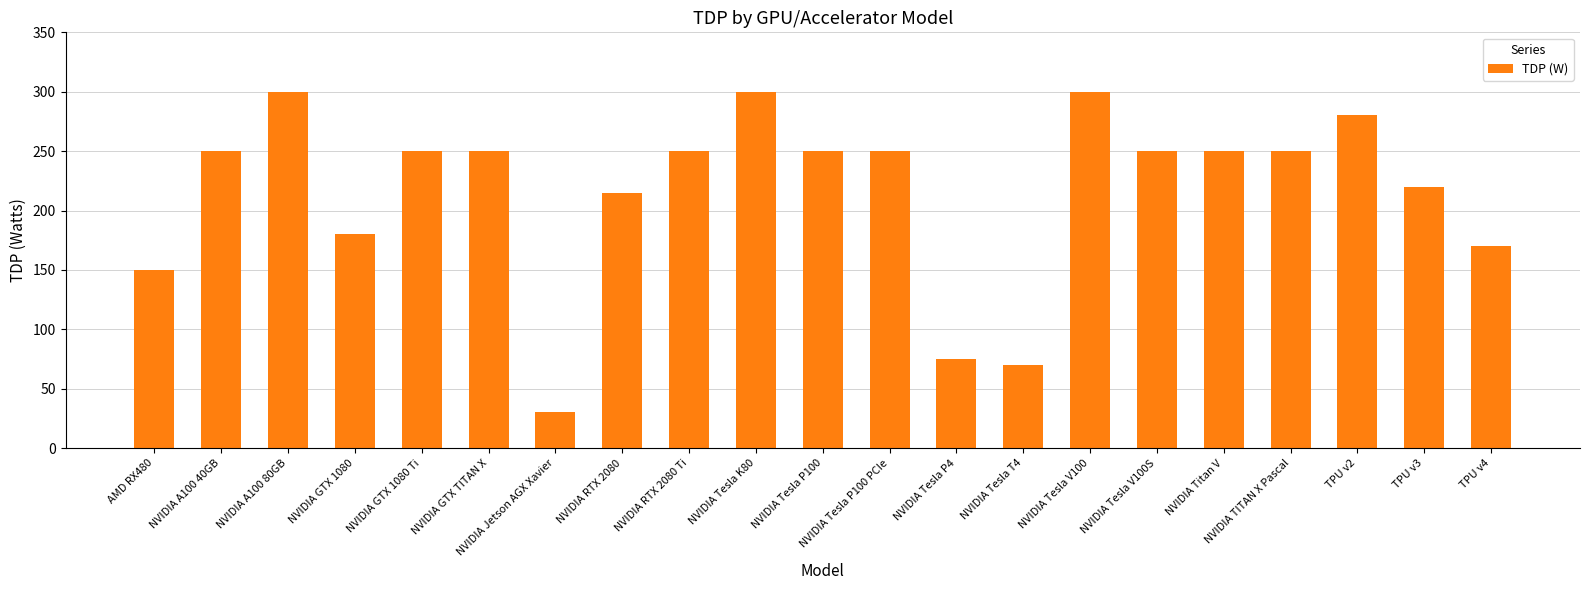

Reading left to right, transcribe all the data shown in this chart.

AMD RX480=150	NVIDIA A100 40GB=250	NVIDIA A100 80GB=300	NVIDIA GTX 1080=180	NVIDIA GTX 1080 Ti=250	NVIDIA GTX TITAN X=250	NVIDIA Jetson AGX Xavier=30	NVIDIA RTX 2080=215	NVIDIA RTX 2080 Ti=250	NVIDIA Tesla K80=300	NVIDIA Tesla P100=250	NVIDIA Tesla P100 PCIe=250	NVIDIA Tesla P4=75	NVIDIA Tesla T4=70	NVIDIA Tesla V100=300	NVIDIA Tesla V100S=250	NVIDIA Titan V=250	NVIDIA TITAN X Pascal=250	TPU v2=280	TPU v3=220	TPU v4=170